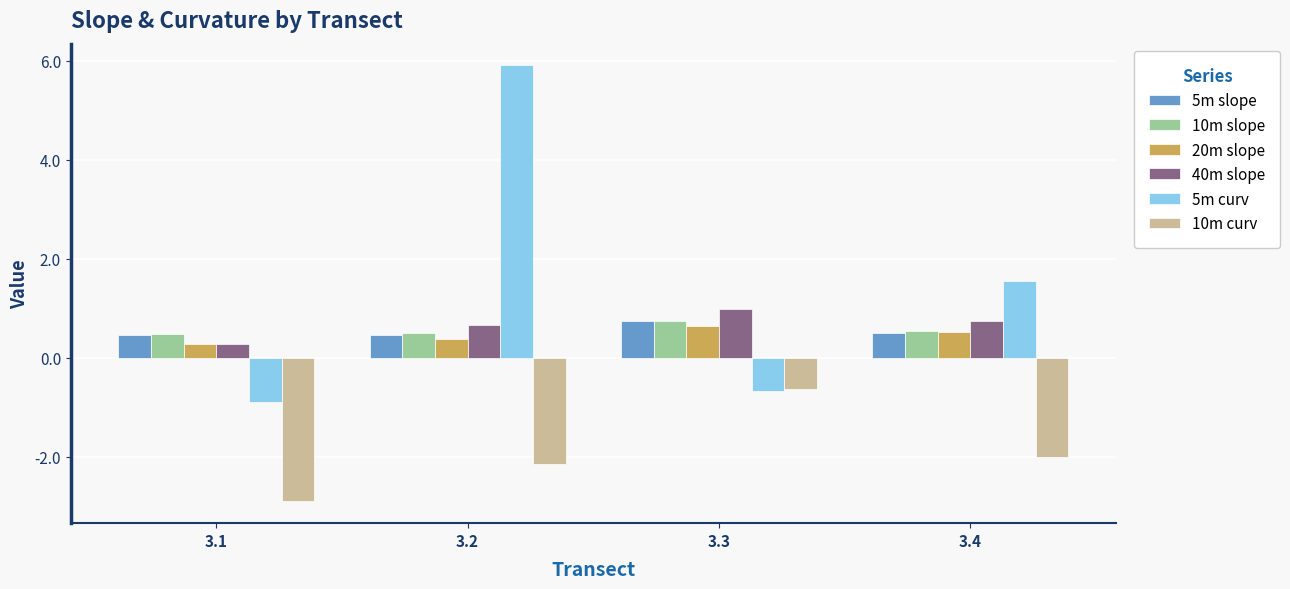

At which category does the chart reach its peak across all series?

3.2